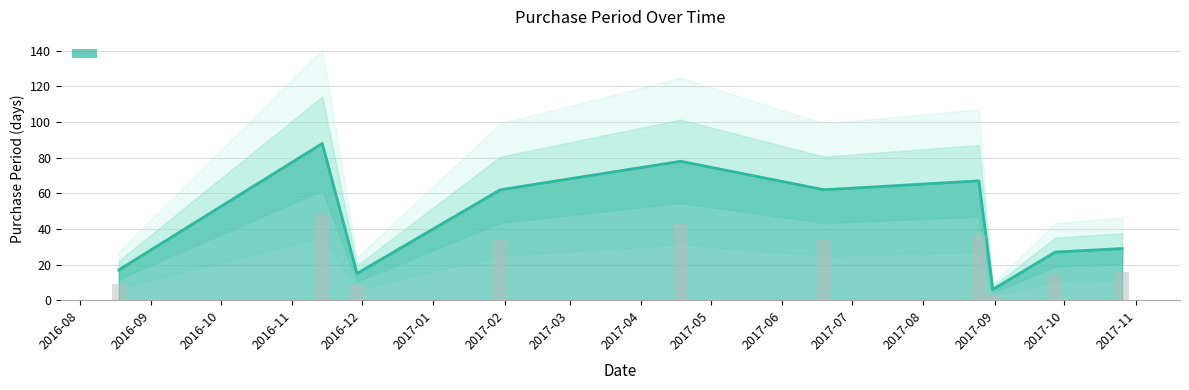

The chart shows a value of 15 at 2016-11-29. True or false?

True